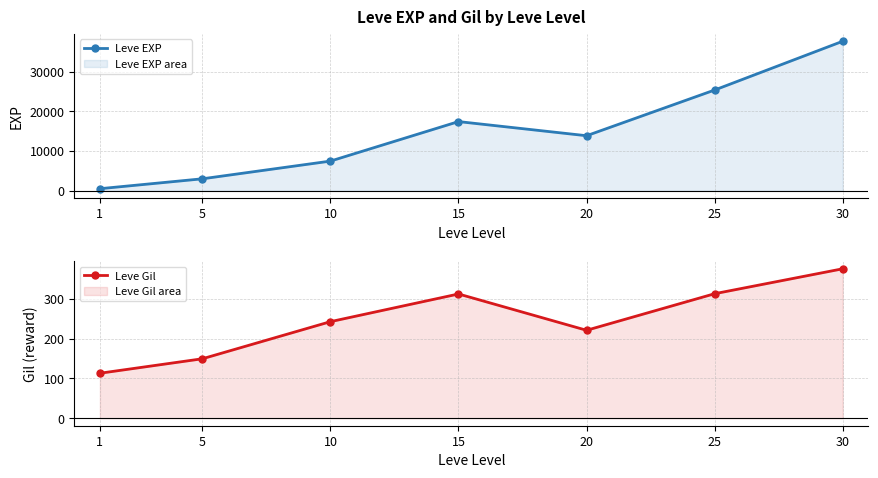

True or false: Leve EXP and Leve Gil intersect in this chart.

False